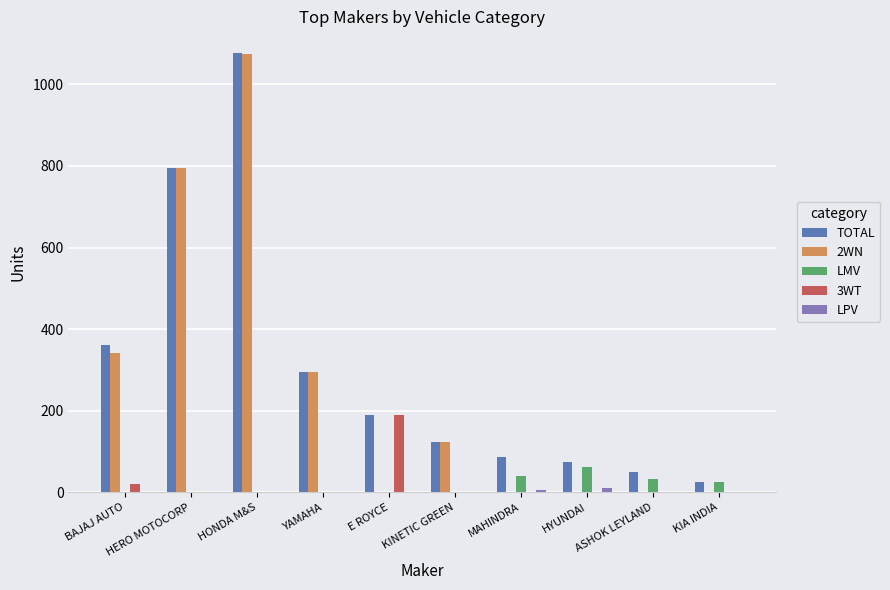

The TOTAL series shows 362 at BAJAJ AUTO. True or false?

True